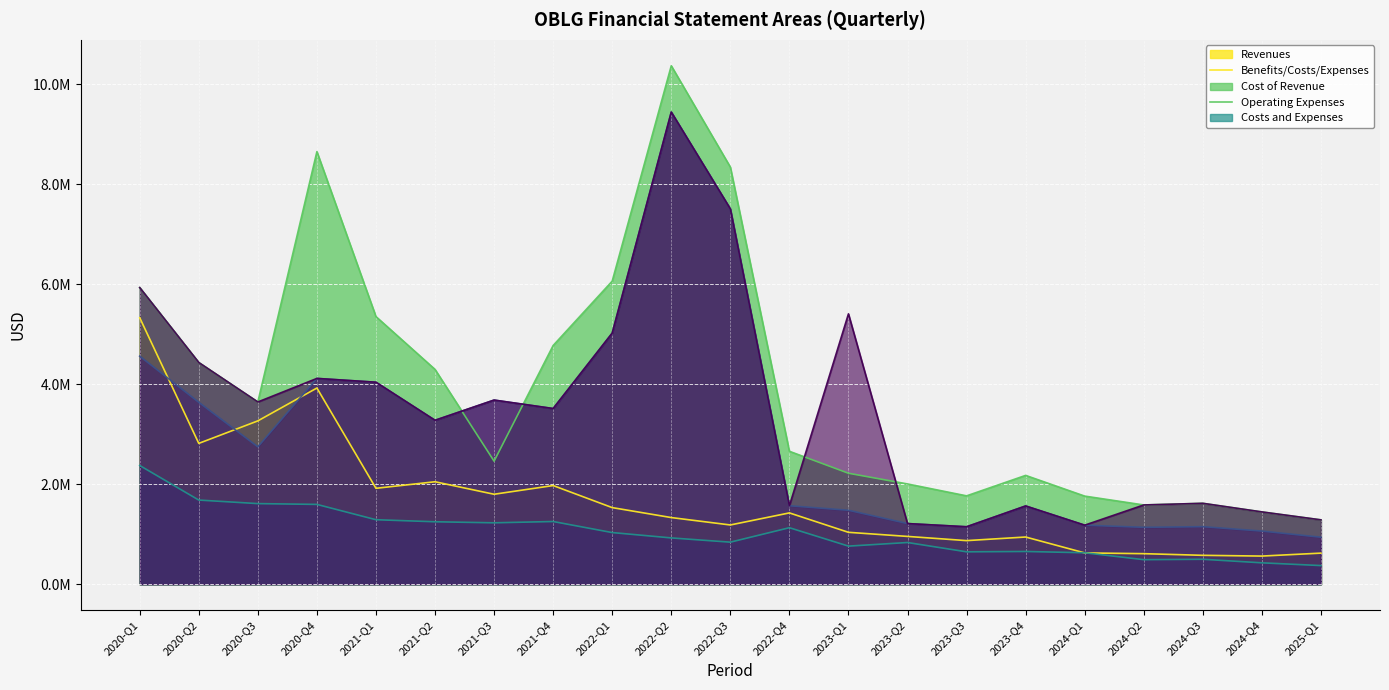

The value of Operating Expenses at 2022-Q3 is 7504000. True or false?

True